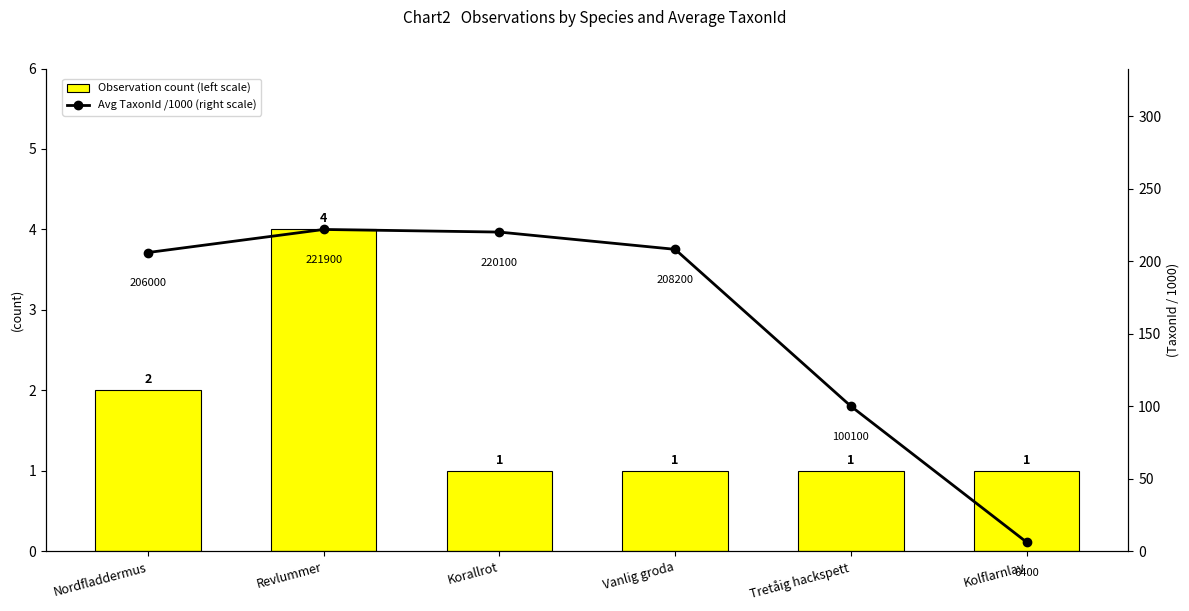

Rank the series by their maximum value, from highest to lowest.

Avg TaxonId /1000 (right scale), Observation count (left scale)